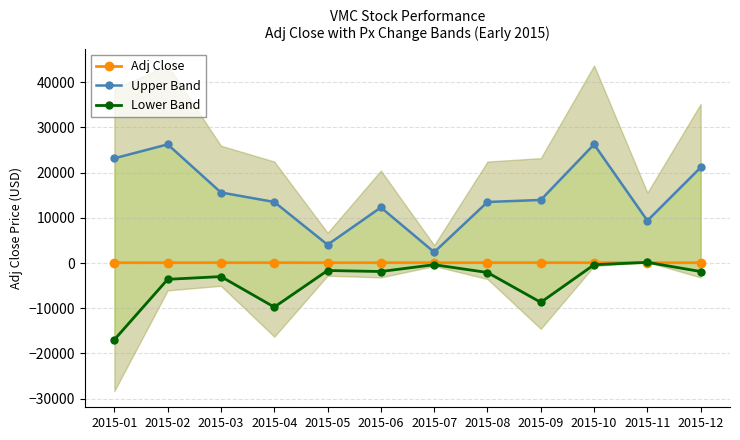

Rank the series at 2015-03 from highest to lowest value.

Upper Band, Adj Close, Lower Band